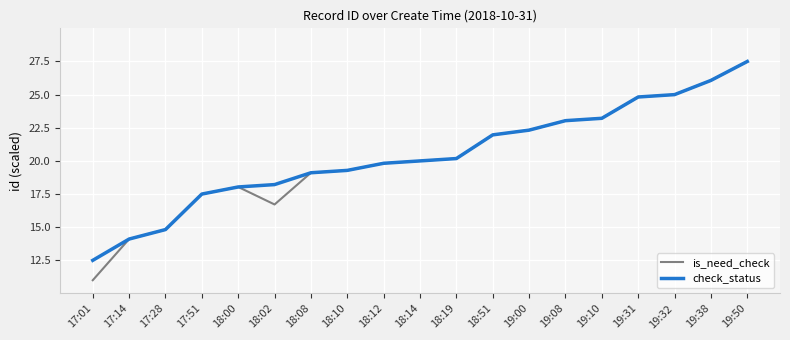

Read the is_need_check value at 19:08.

23.0